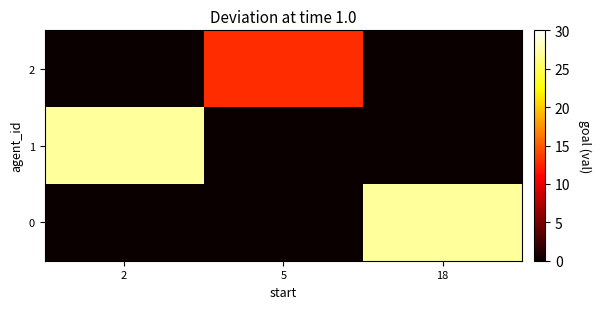

How many series are shown in this chart?

3